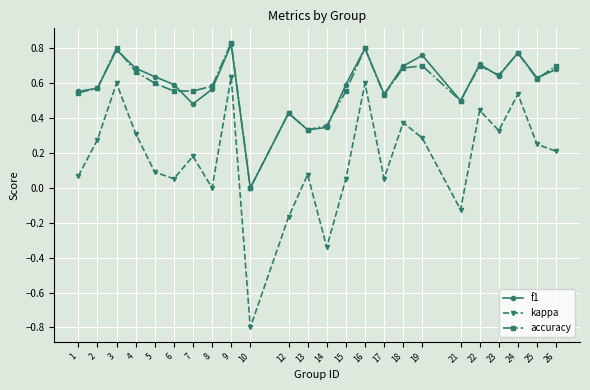

Does the chart display data point markers on the line(s)?

Yes